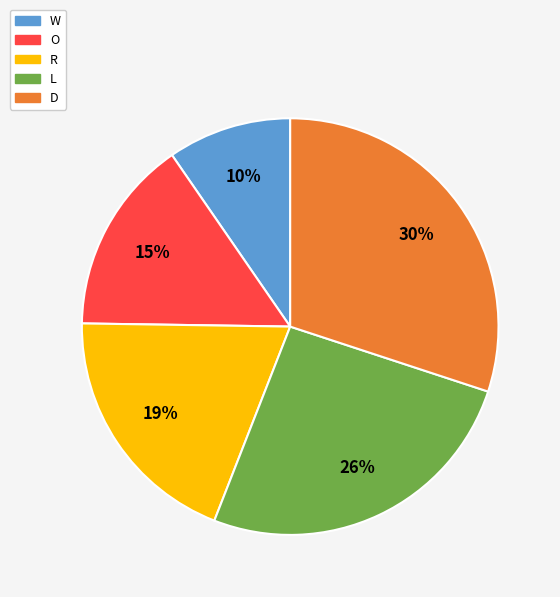

Does any single category account for the majority?

No